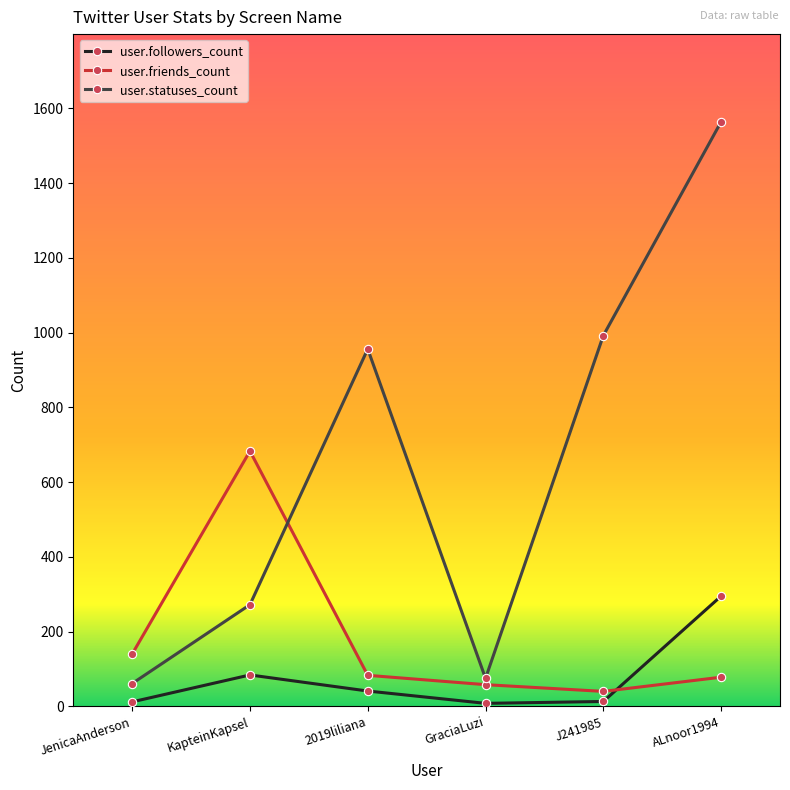

Where is user.statuses_count nearest to the value 812?

2019liliana